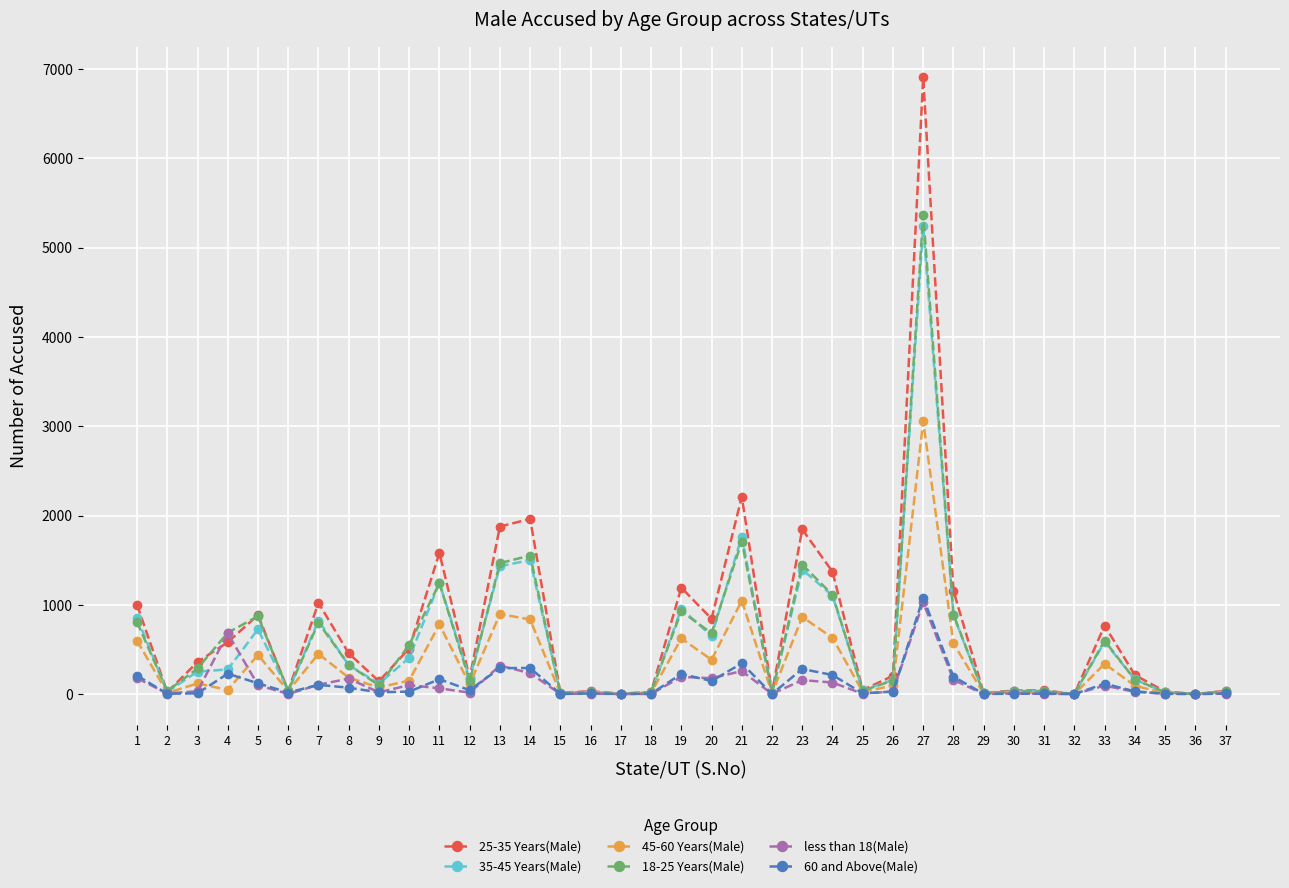

What is the greatest value displayed?

6908